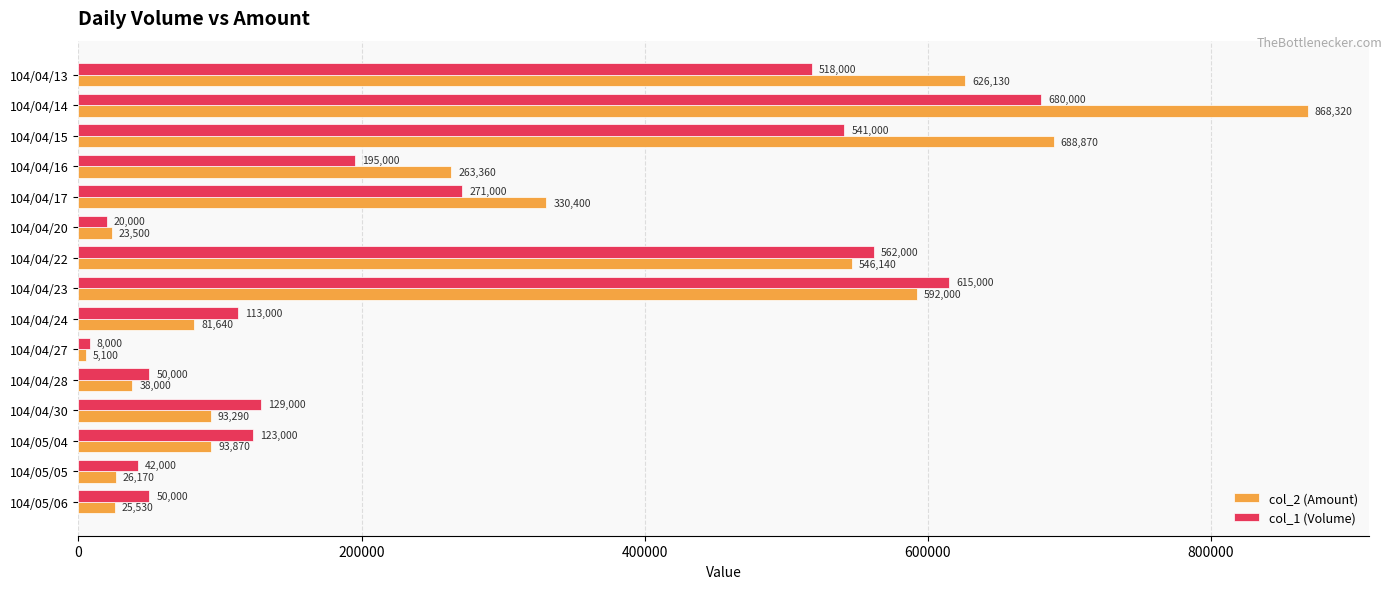

At 104/05/06, list the series in order from largest to smallest.

col_1 (Volume), col_2 (Amount)